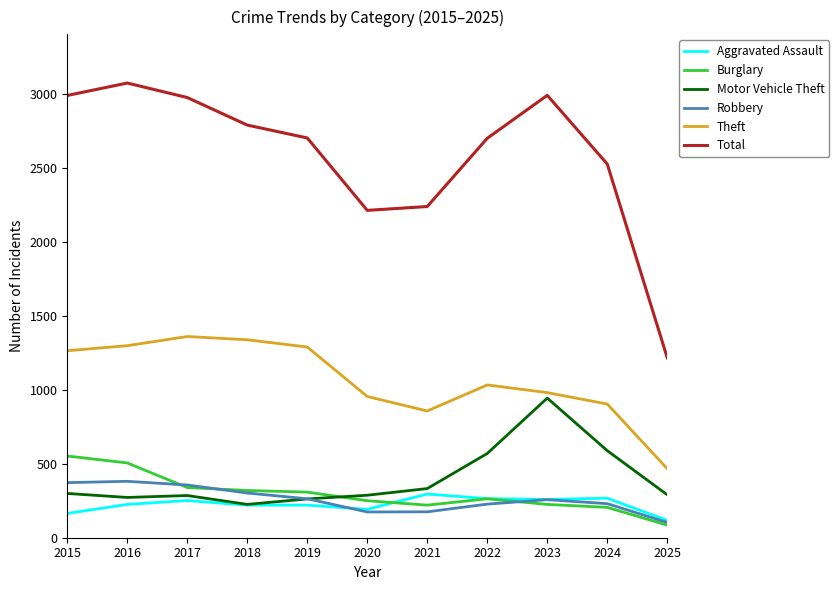

What is the difference between the highest and lowest values at 2015?

2823